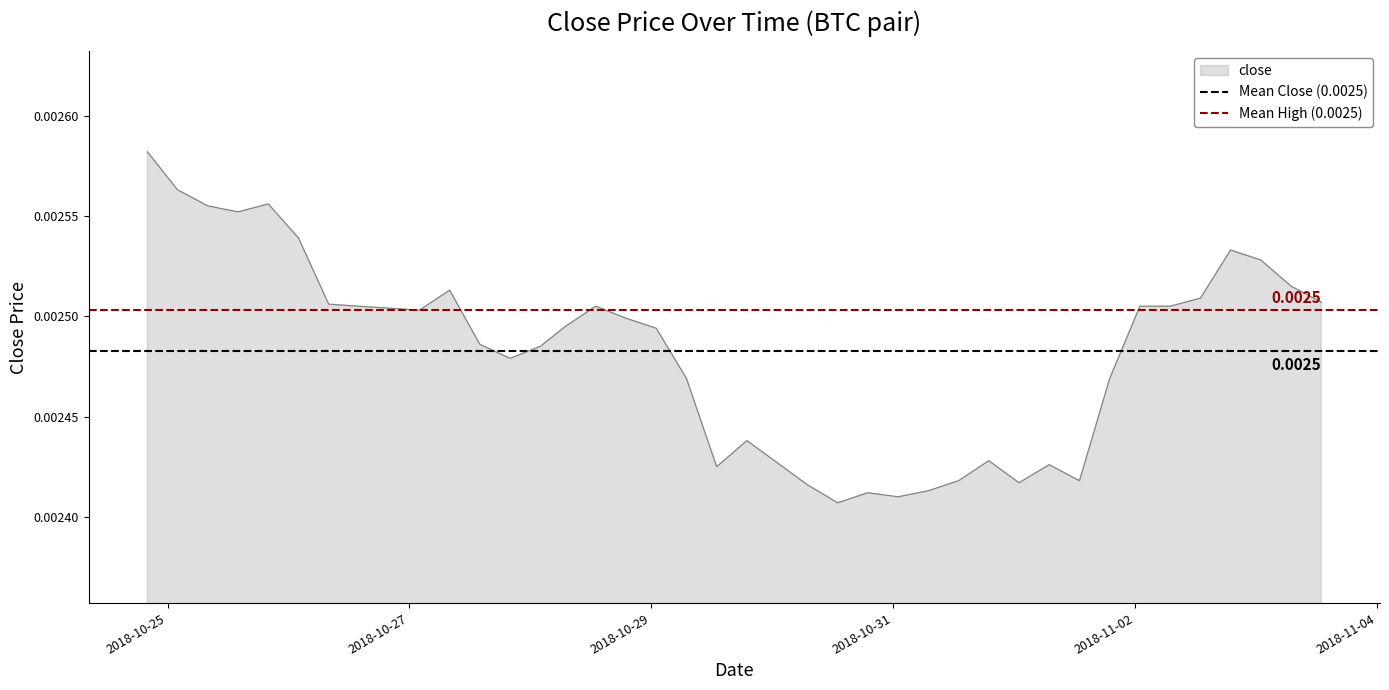

Where is Mean Close (0.0025) nearest to the value 0?

2018-10-25